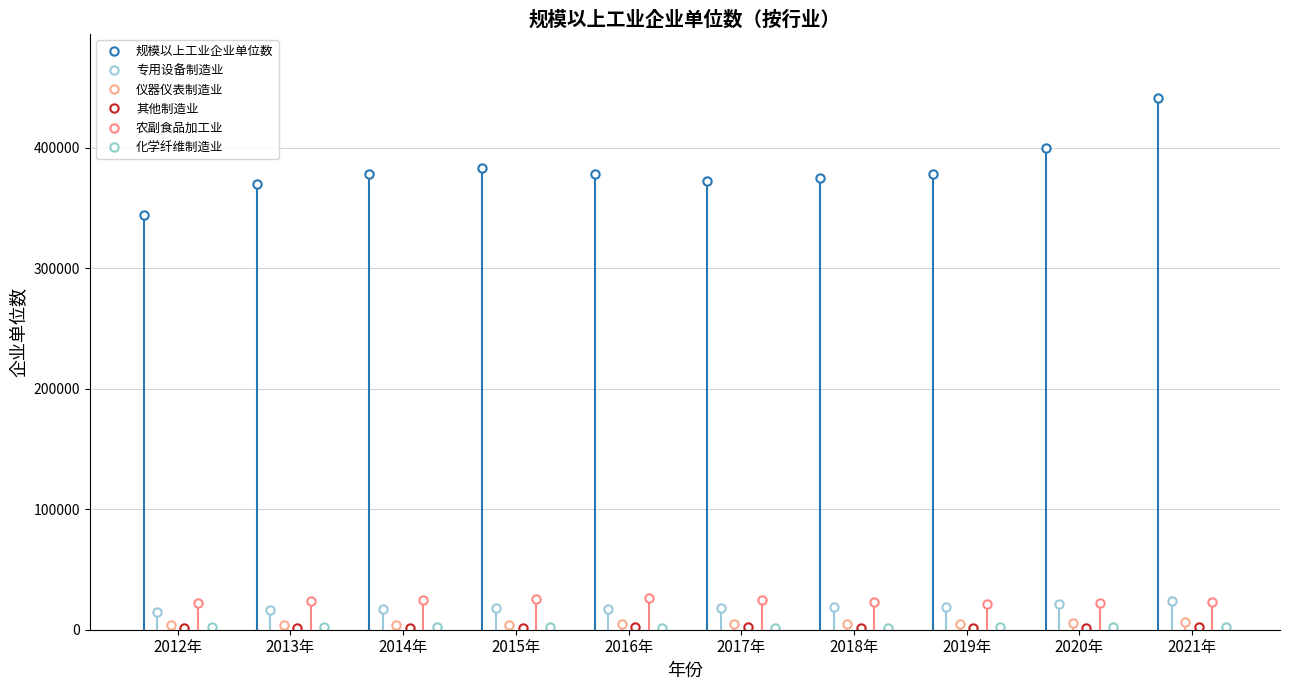

Reading left to right, what are all the values shown in this chart?

规模以上工业企业单位数: 2012年=343769	2013年=369813	2014年=377888	2015年=383148	2016年=378599	2017年=372729	2018年=374964	2019年=377815	2020年=399375	2021年=441517
专用设备制造业: 2012年=15068	2013年=16717	2014年=17397	2015年=17800	2016年=17603	2017年=17760	2018年=18475	2019年=19108	2020年=21089	2021年=23812
仪器仪表制造业: 2012年=3802	2013年=4091	2014年=4178	2015年=4261	2016年=4337	2017年=4507	2018年=4430	2019年=4892	2020年=5289	2021年=6032
其他制造业: 2012年=1554	2013年=1697	2014年=1755	2015年=1811	2016年=1889	2017年=1849	2018年=1689	2019年=1680	2020年=1762	2021年=1956
农副食品加工业: 2012年=22356	2013年=23963	2014年=24835	2015年=25694	2016年=26011	2017年=24661	2018年=23338	2019年=21346	2020年=21881	2021年=23128
化学纤维制造业: 2012年=1873	2013年=2002	2014年=1948	2015年=1924	2016年=1820	2017年=1799	2018年=1826	2019年=1882	2020年=1937	2021年=2084